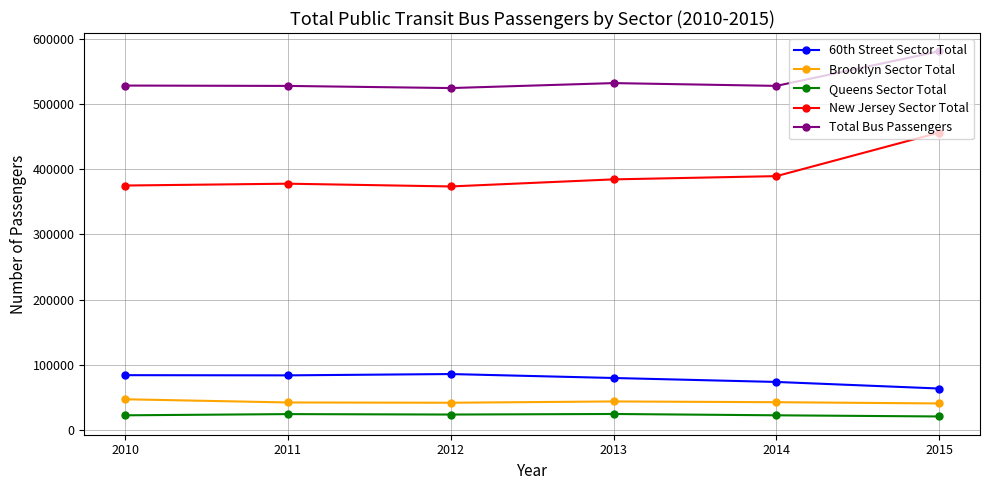

What is the sum of the Total Bus Passengers values at 2015 and 2010?

1109093